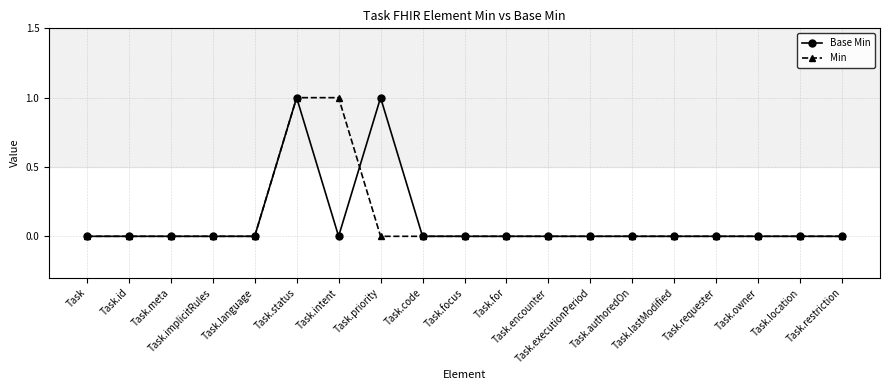

What is the value of the Min point at the 6th from the left?

1